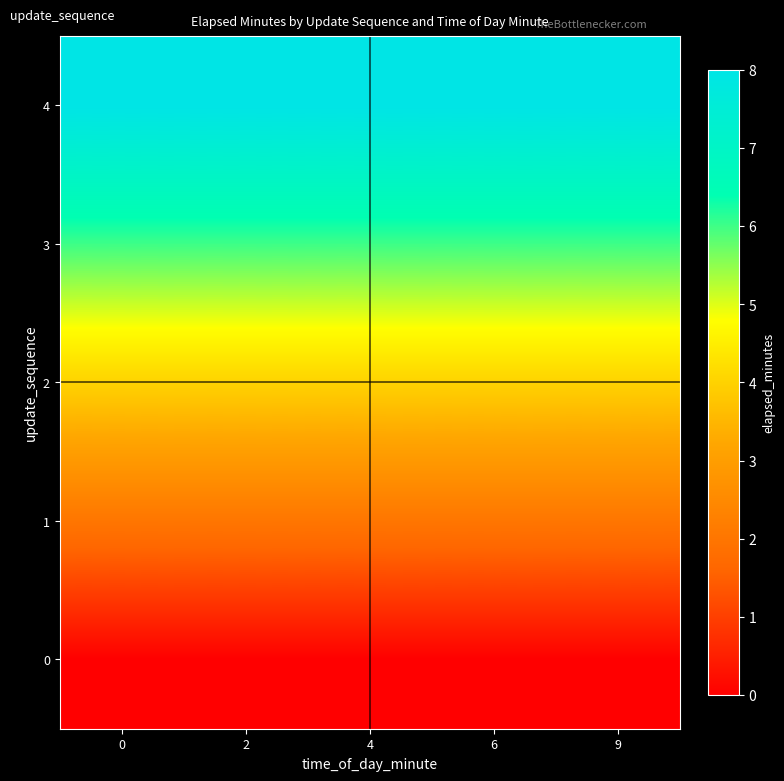

Reading right to left, what are all the values shown in this chart?

row_0: 9=0	6=0	4=0	2=0	0=0
row_1: 9=2	6=2	4=2	2=2	0=2
row_2: 9=4	6=4	4=4	2=4	0=4
row_3: 9=6	6=6	4=6	2=6	0=6
row_4: 9=8	6=8	4=8	2=8	0=8